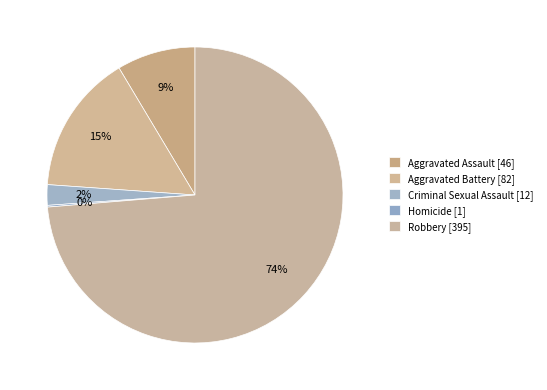

How many slices are in this pie chart?

5